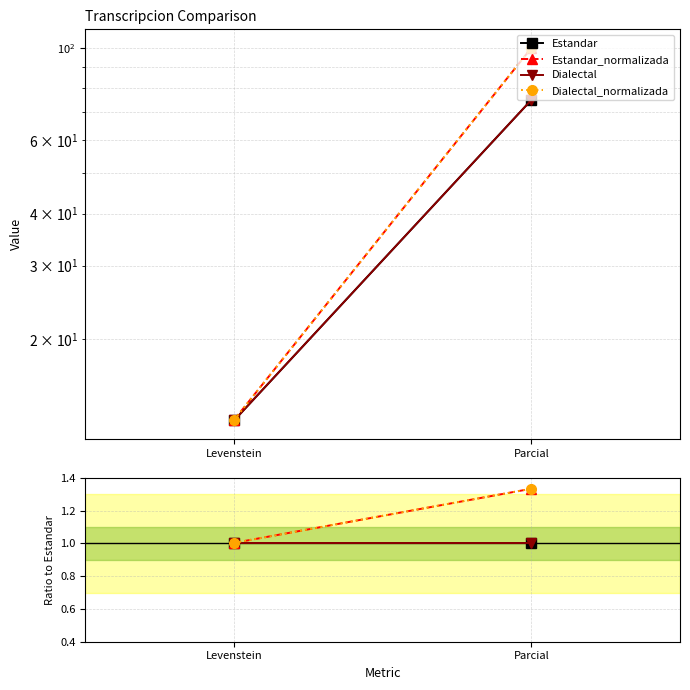

List the labels in order of Estandar_normalizada value, largest first.

Parcial, Levenstein